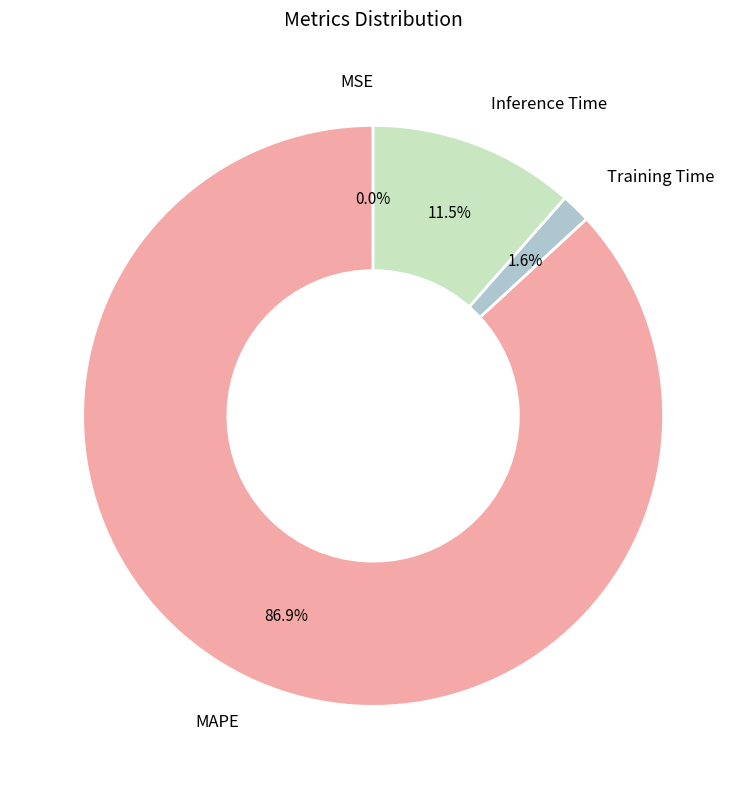

To the nearest percent, what is the difference between the largest and smallest slice percentages?

87%